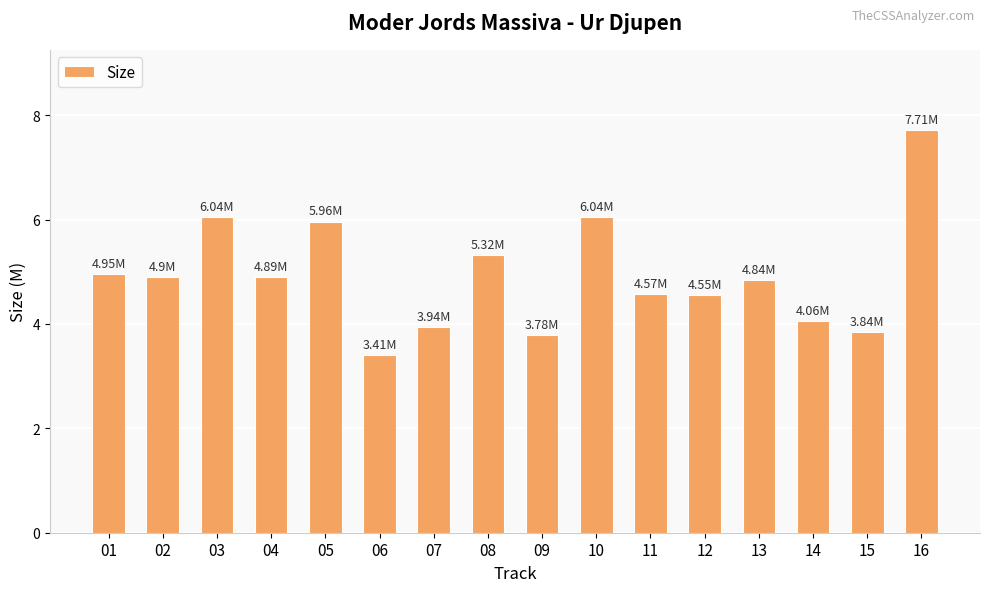

What is the ratio of the value at 16 to the value at 12?

1.7